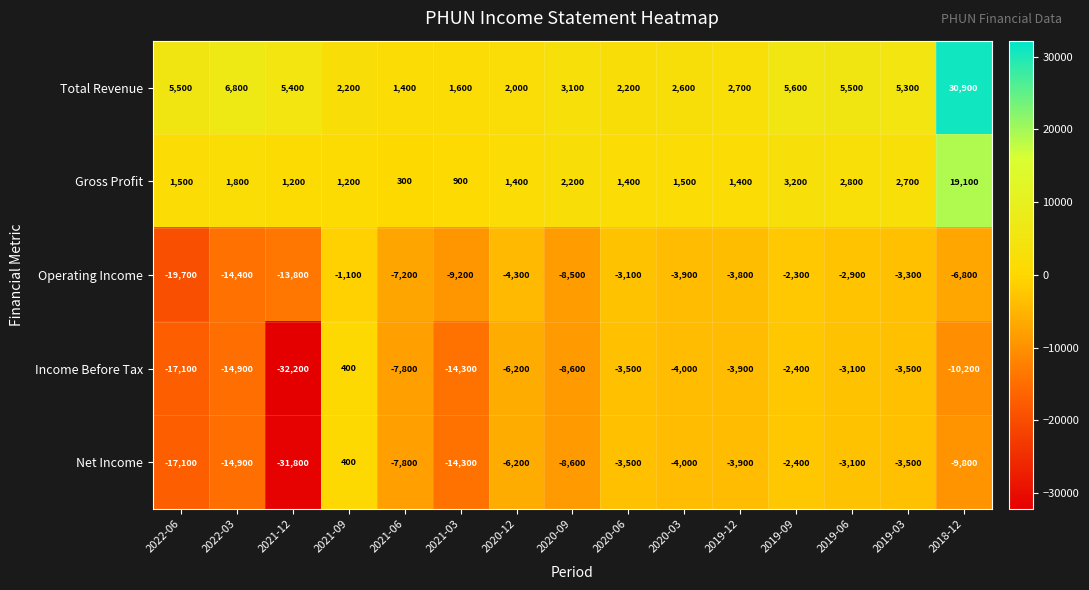

Which series has the largest total across all categories?

Total Revenue